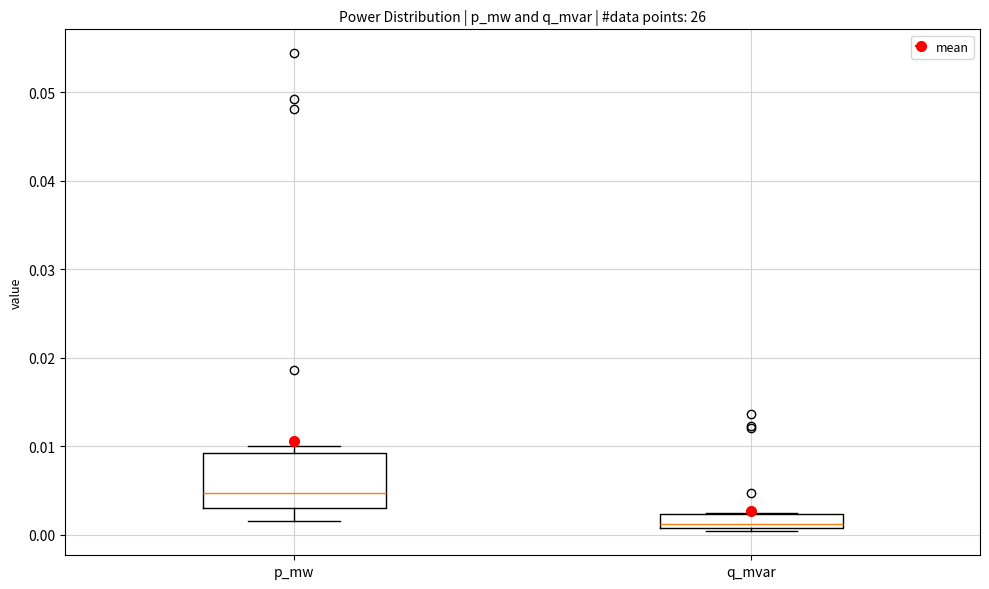

Which box is the tallest, from its lower edge to its upper edge?

p_mw